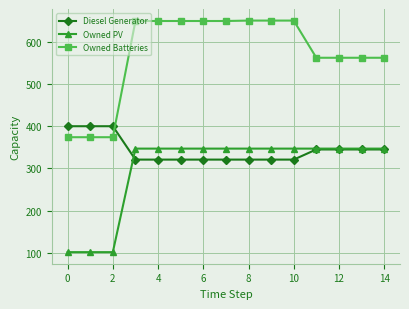

What is the greatest value displayed?

650